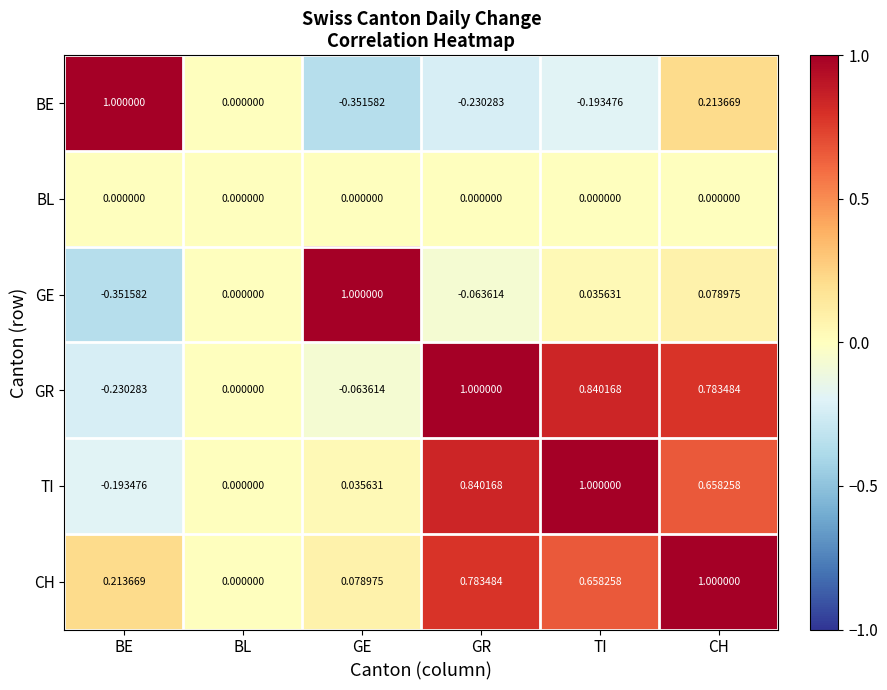

At which label does GR reach its minimum?

BE